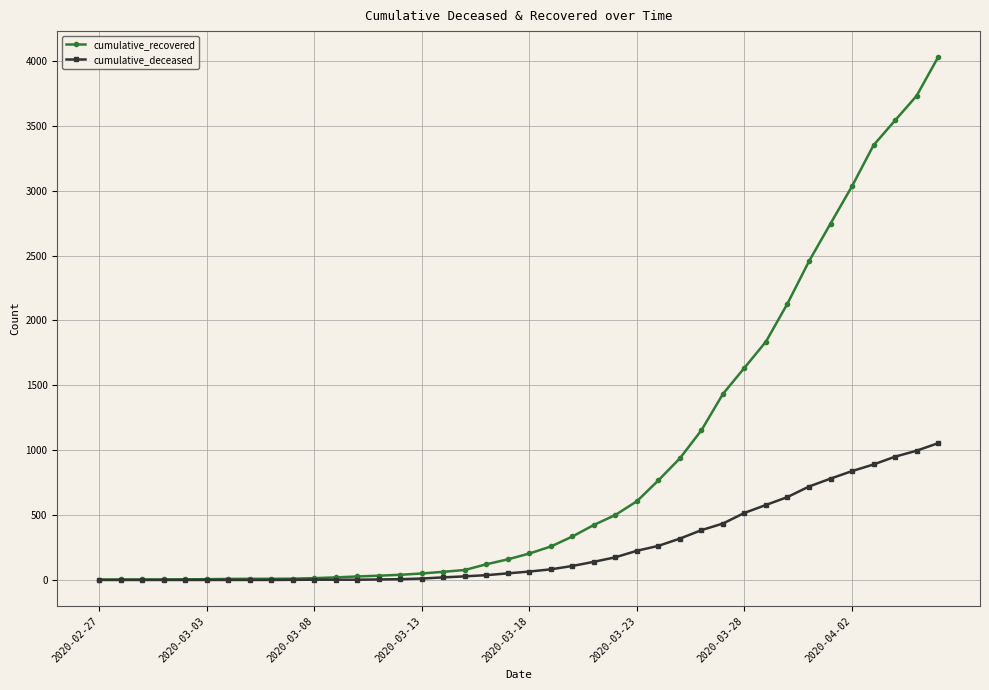

Which series has the widest spread of values?

cumulative_recovered